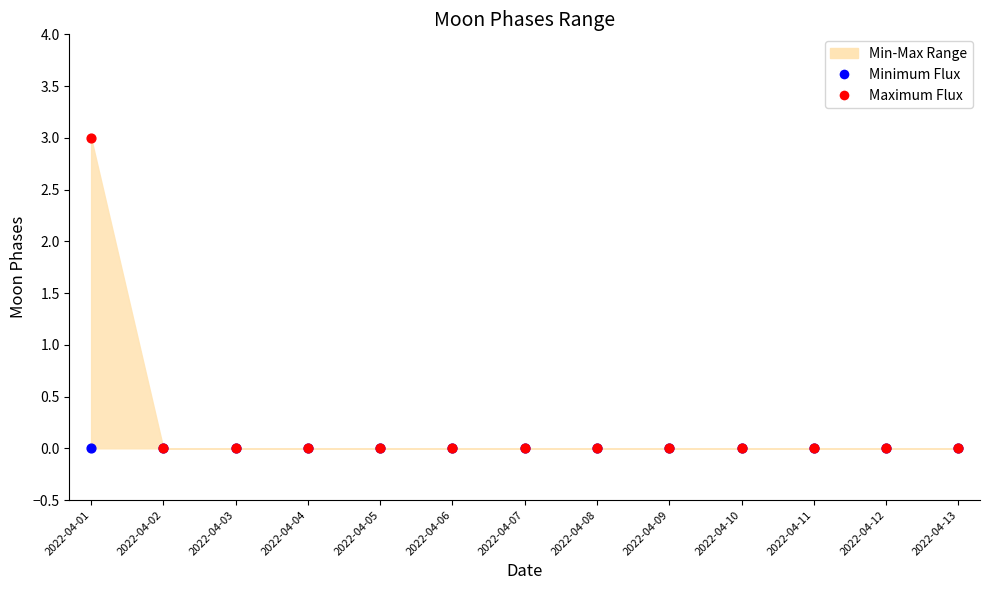

Which series contains the lowest Y value?

Minimum Flux